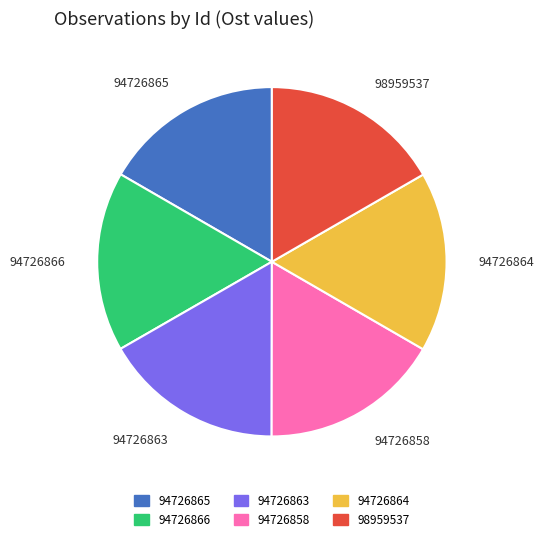

How many slices are in this pie chart?

6